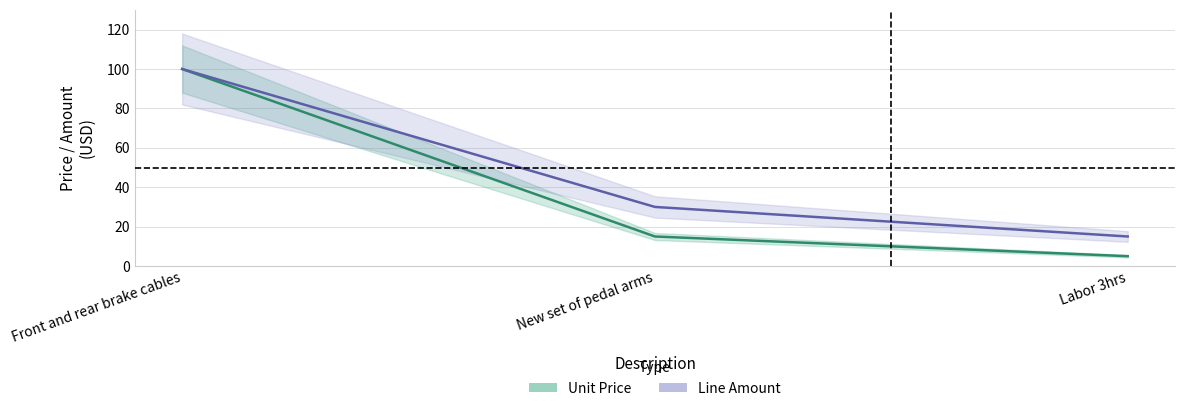

Reading left to right, list all the values displayed in this chart.

Unit Price: 100	15	5
Line Amount: 100	30	15